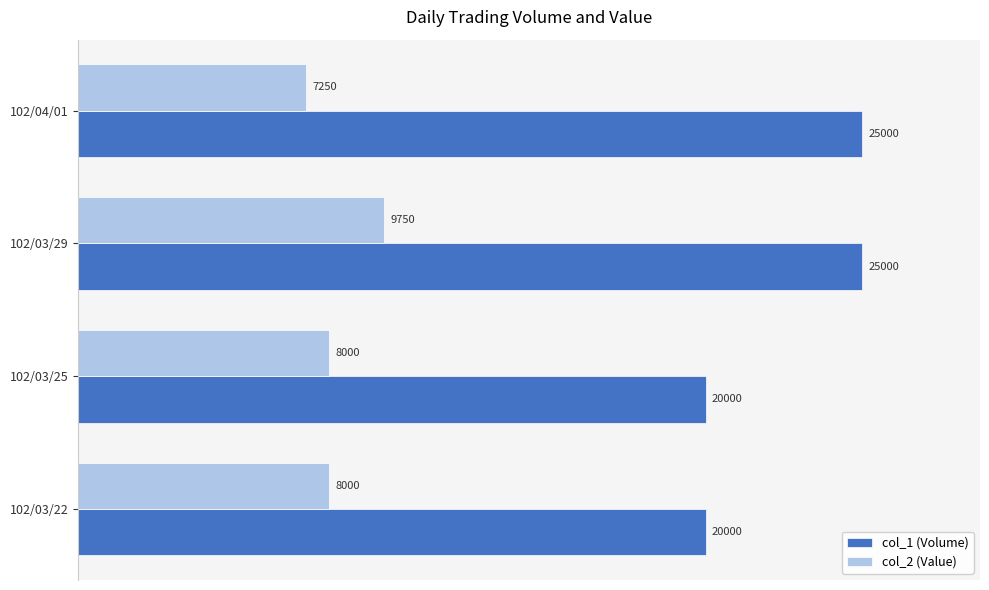

Which category has the lowest value across all series?

102/04/01